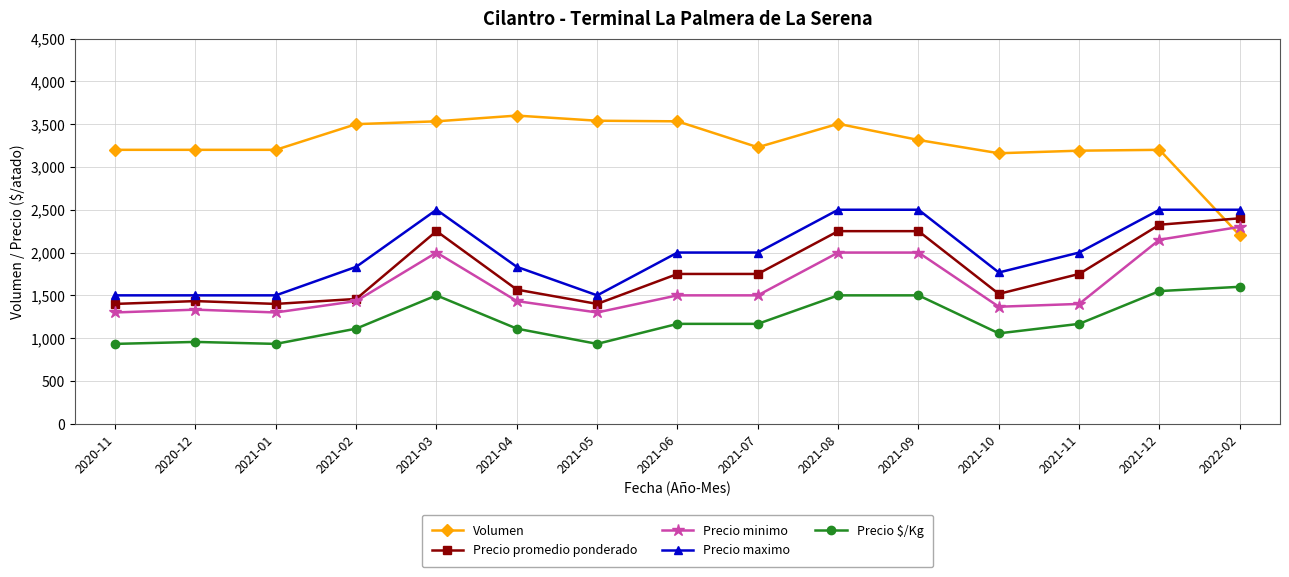

What is the label of the 3rd point from the right?

2021-11